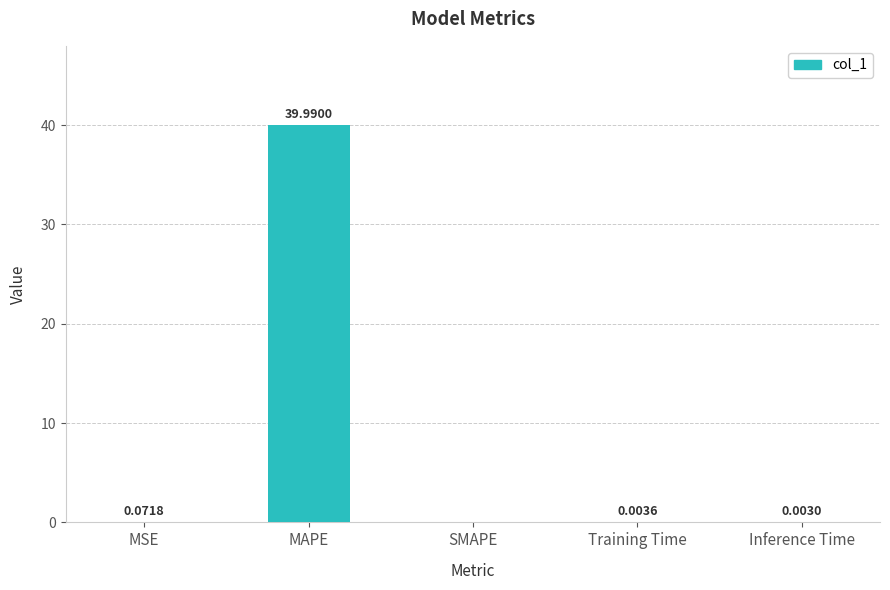

The value at MAPE is 55.0. True or false?

False